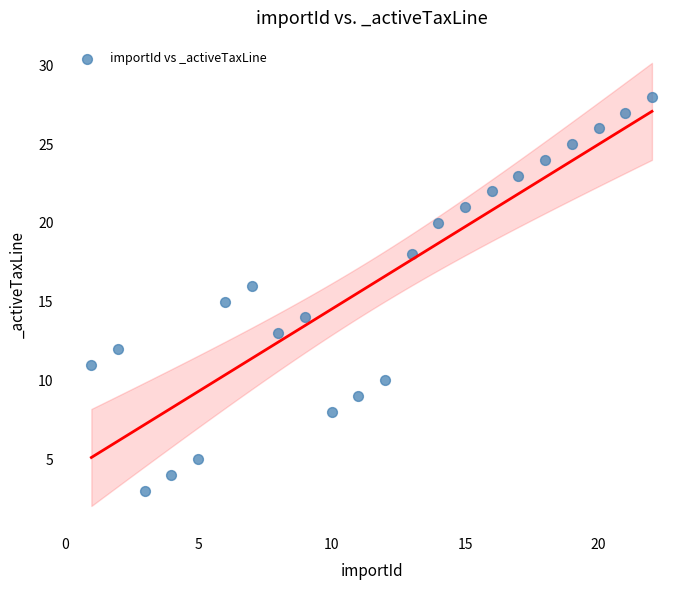

What is the range of X values (max minus min)?

21